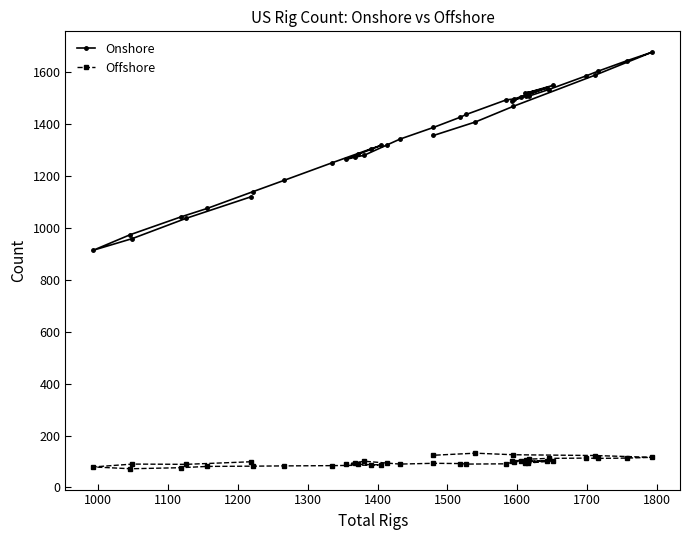

The value of Offshore at 33 is 48. True or false?

False